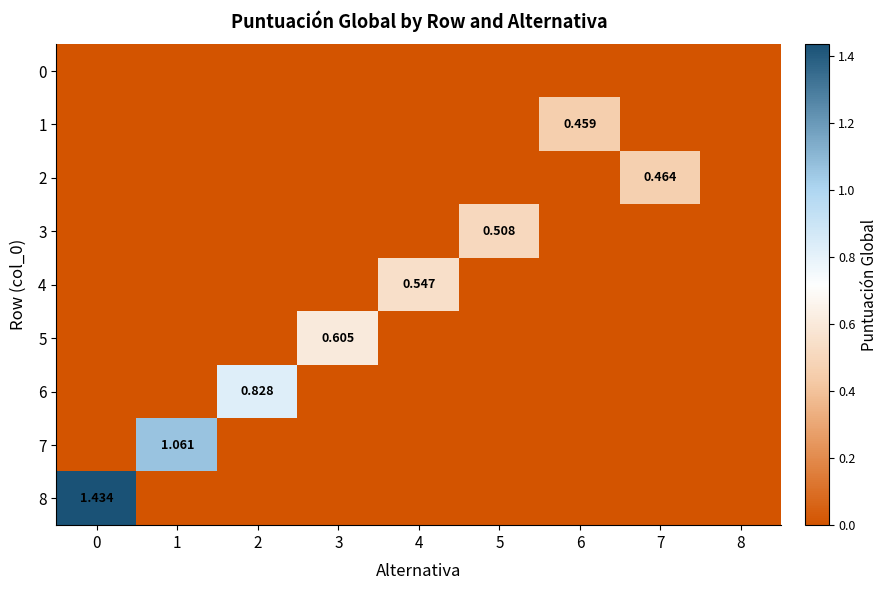

Is it true that row_3 equals -0.3 at 1?

False